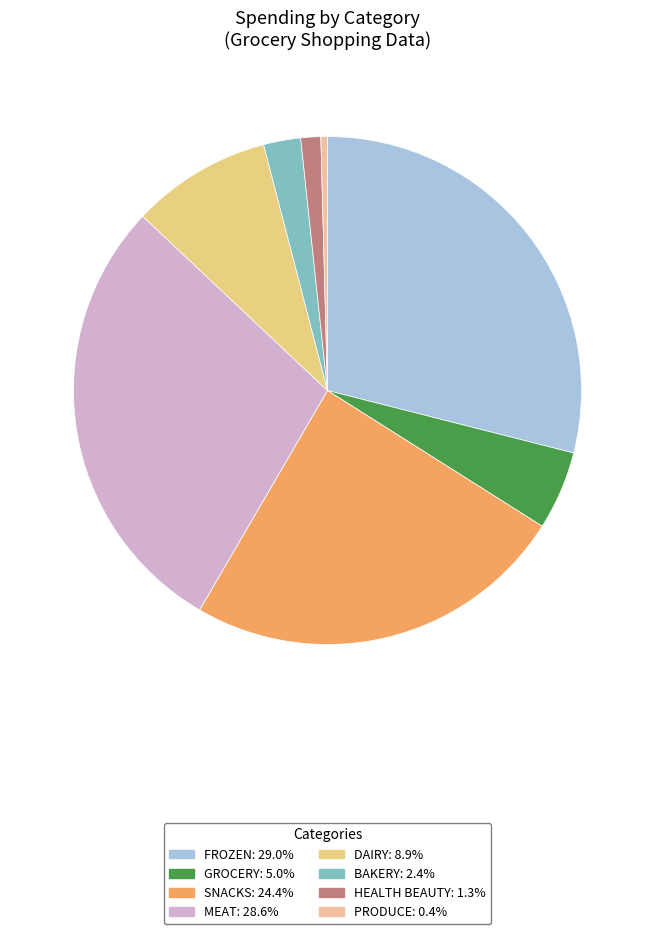

Is it true that BAKERY is 2% of the pie?

True